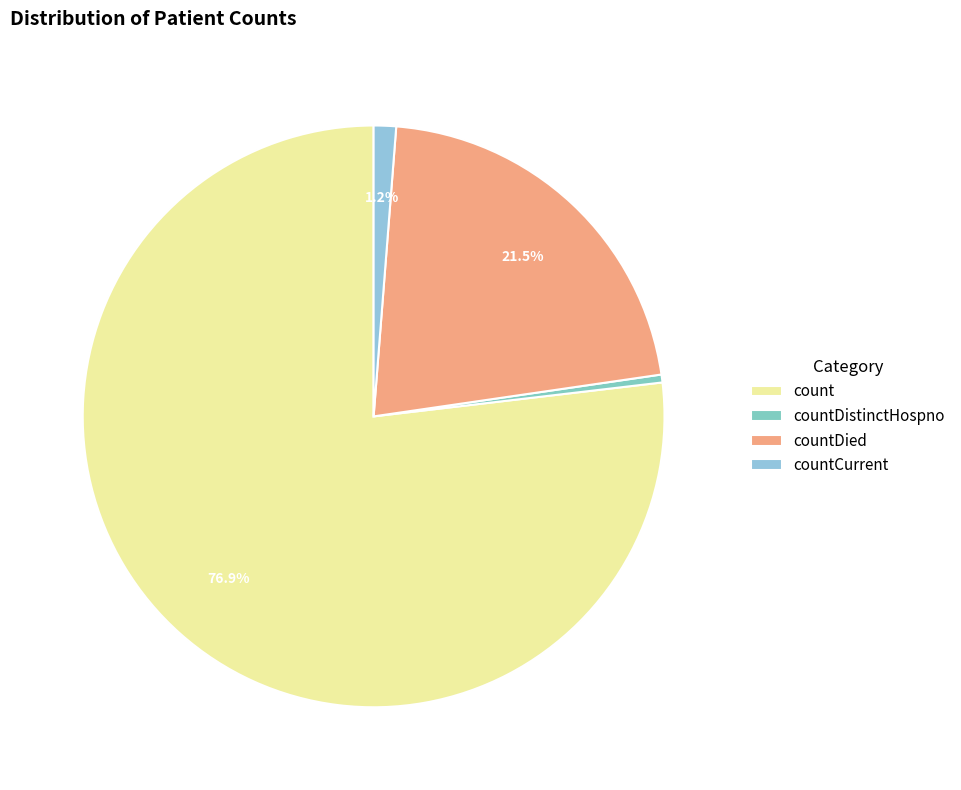

What is the total percentage of countDied and countDistinctHospno?

21.9%